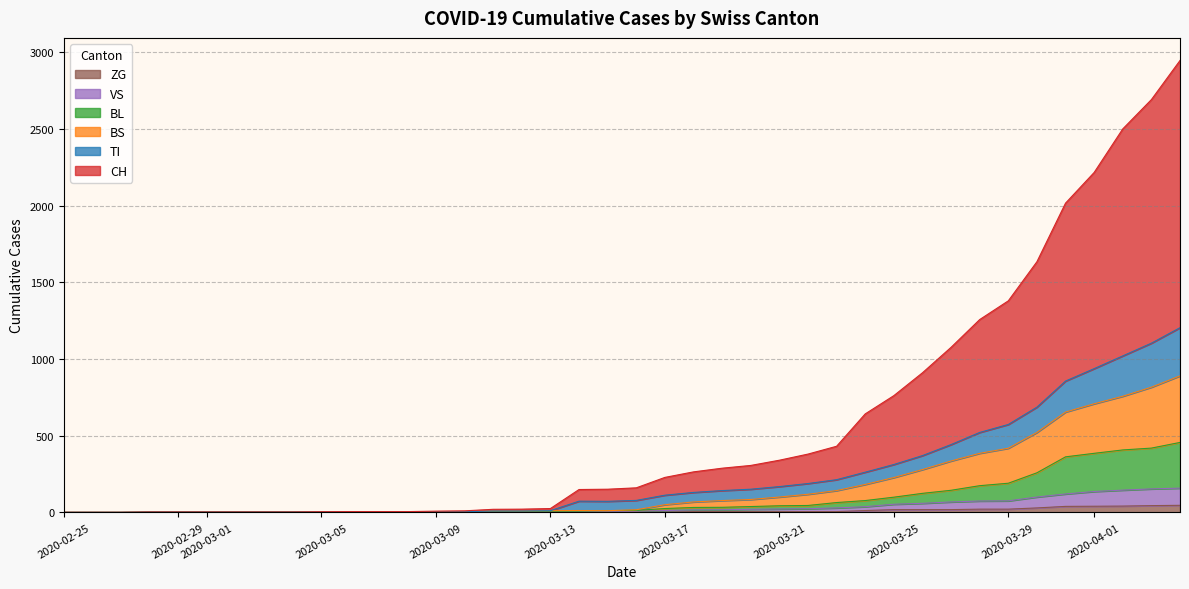

At how many categories does at least one series exceed 2271?

3